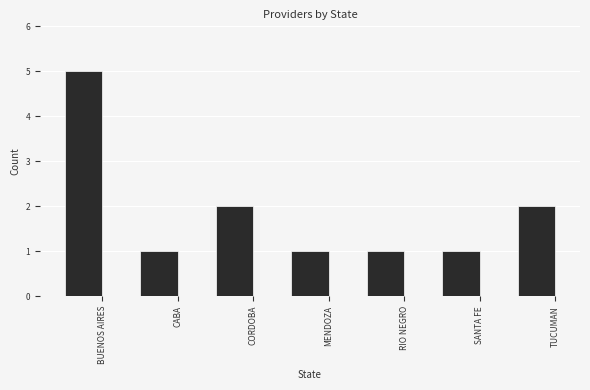

What is the label of the 4th bar from the left?

MENDOZA